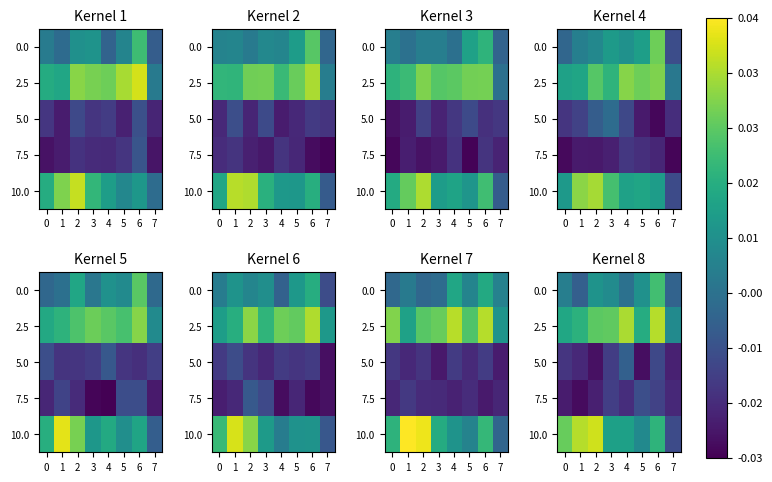

What is the spread (max minus min) of values at 2?

0.1